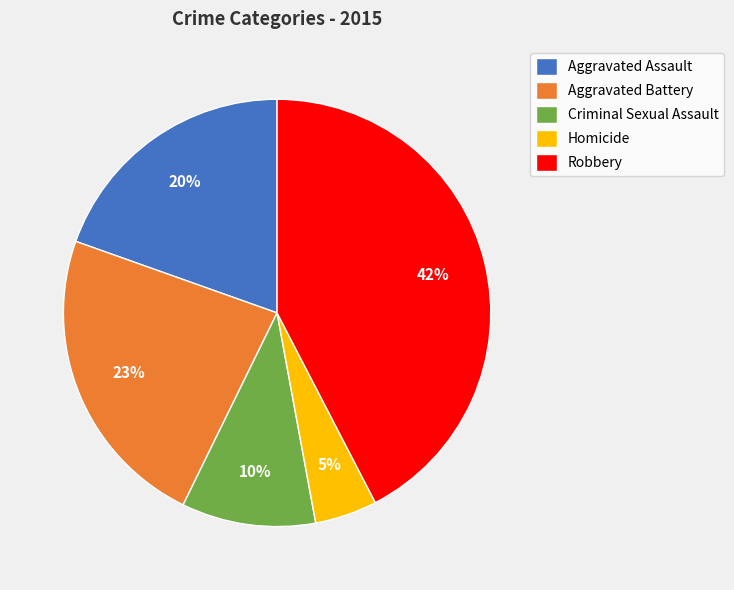

To the nearest percent, what is the combined percentage of Homicide and Criminal Sexual Assault?

15%